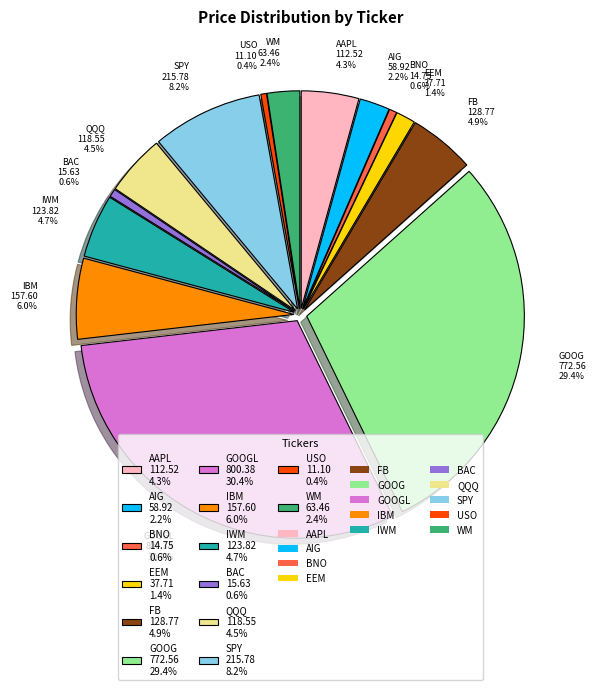

Does AIG represent more than half of the total?

No